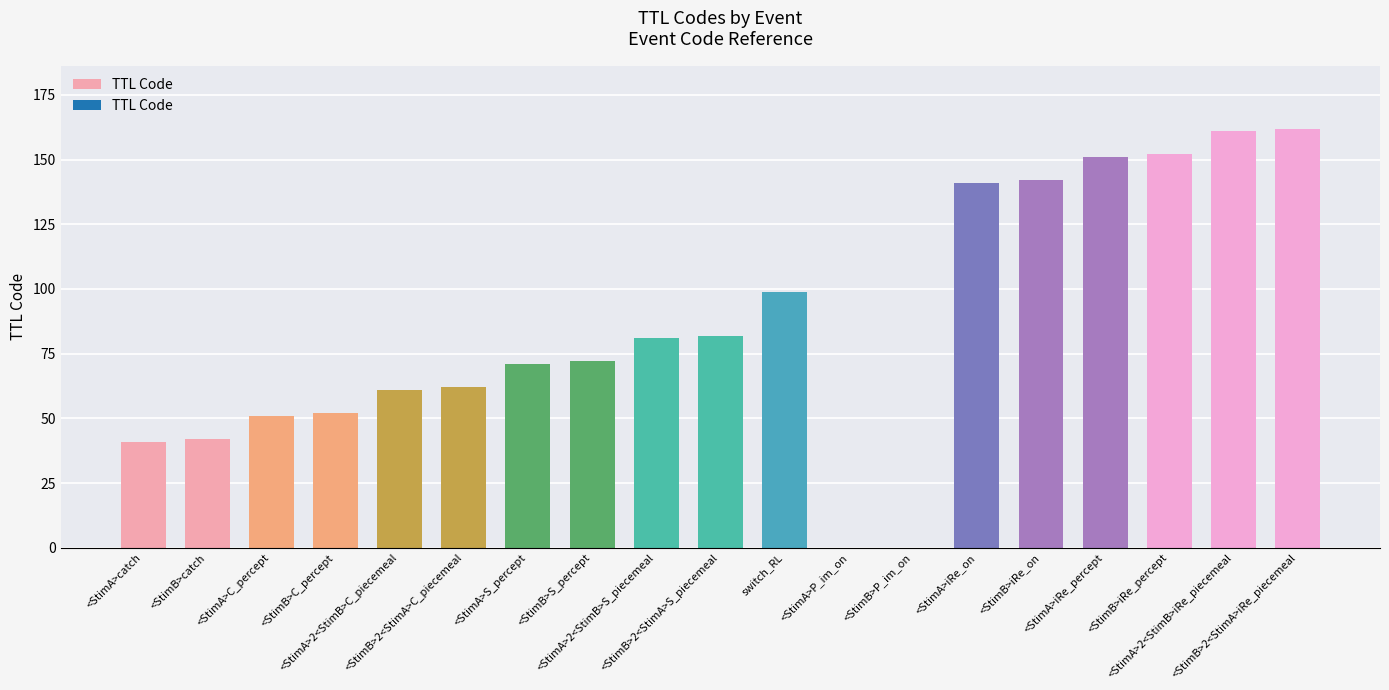

What is the average value?

85